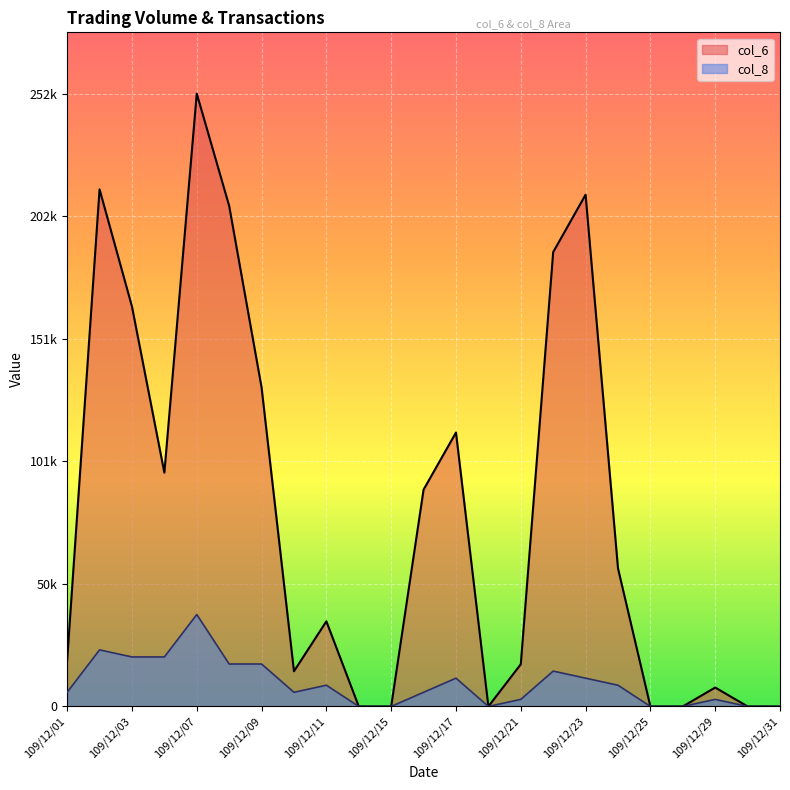

Reading left to right, what are all the values shown in this chart?

col_6: 19120.0	213210.0	164900.0	96400.0	252690.0	206390.0	131530.0	14500.0	35100.0	0.0	0.0	89400.0	112950.0	0.0	17400.0	187340.0	211010.0	56950.0	0.0	0.0	7800.0	0.0	0.0
col_8: 5831.3	23325.2	20409.6	20409.6	37903.5	17493.9	17493.9	5831.3	8747.0	0.0	0.0	5831.3	11662.6	0.0	2915.7	14578.3	11662.6	8747.0	0.0	0.0	2915.7	0.0	0.0